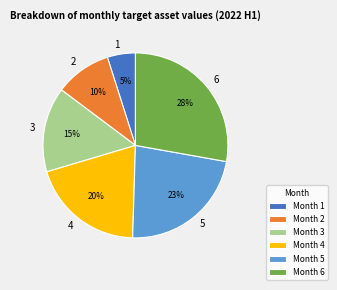

Is the sum of 1 and 6 greater than half?

No